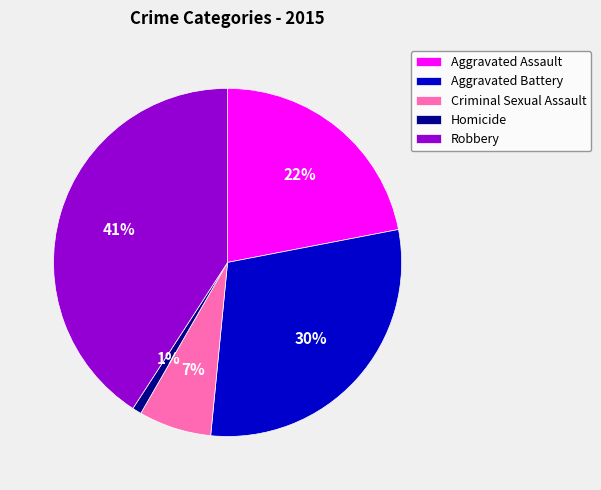

How many segments does this pie chart have?

5